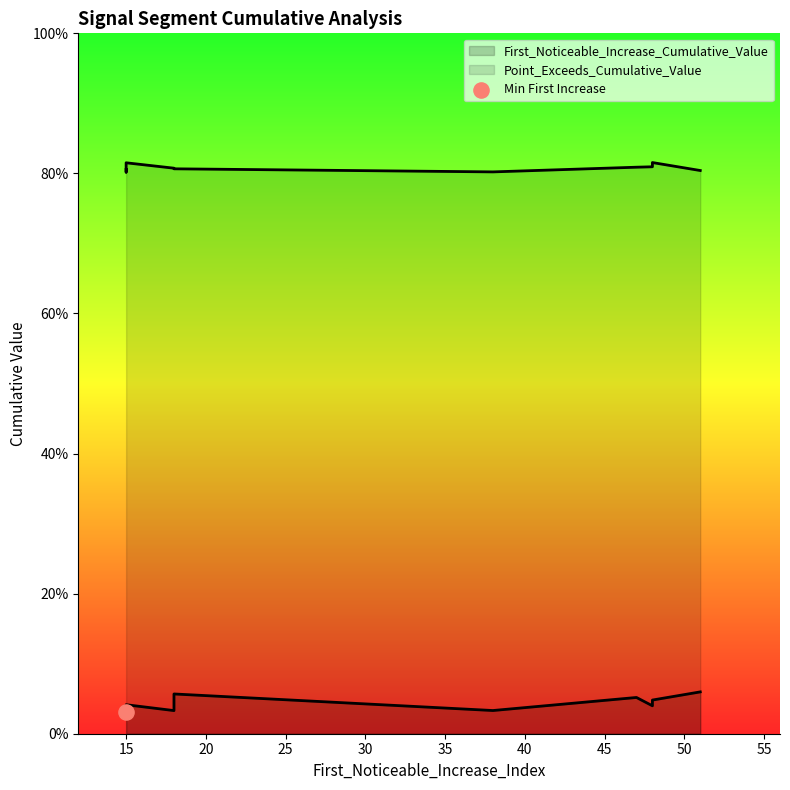

What is the total value across all series at 48?

0.9